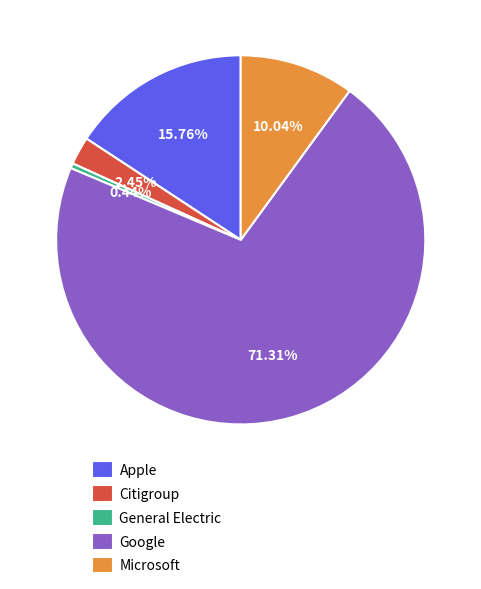

Do Microsoft and General Electric together represent more than half of the pie?

No